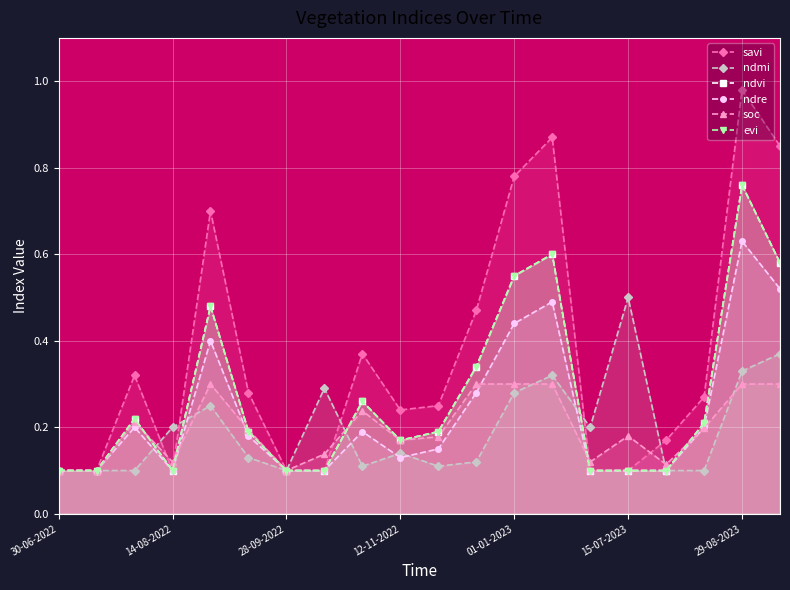

The ndre series shows 0.1 at 28-09-2022. True or false?

False